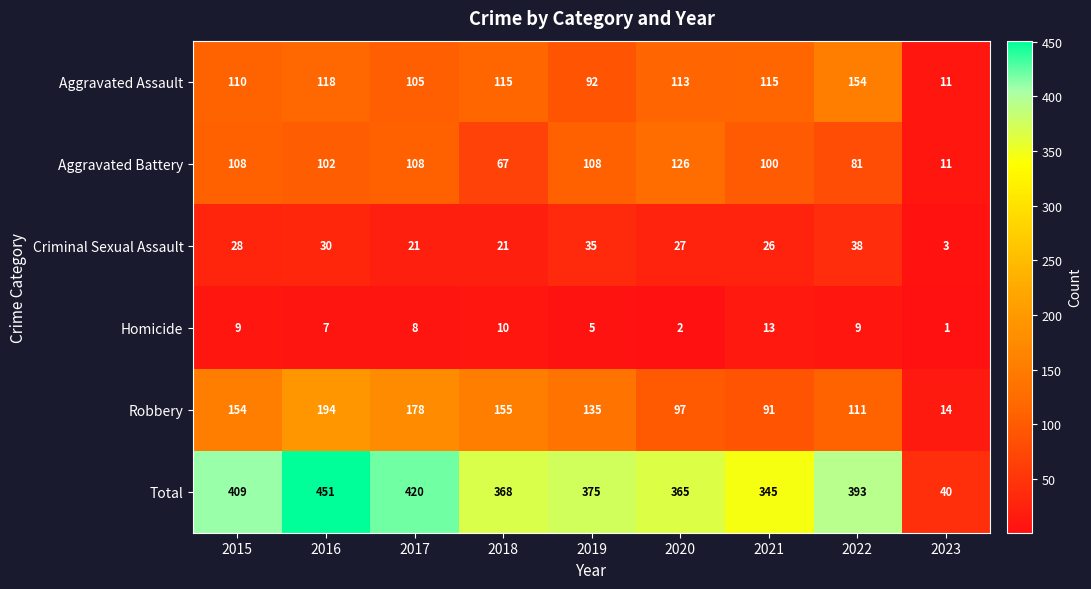

At which label does Robbery first exceed 135?

2015